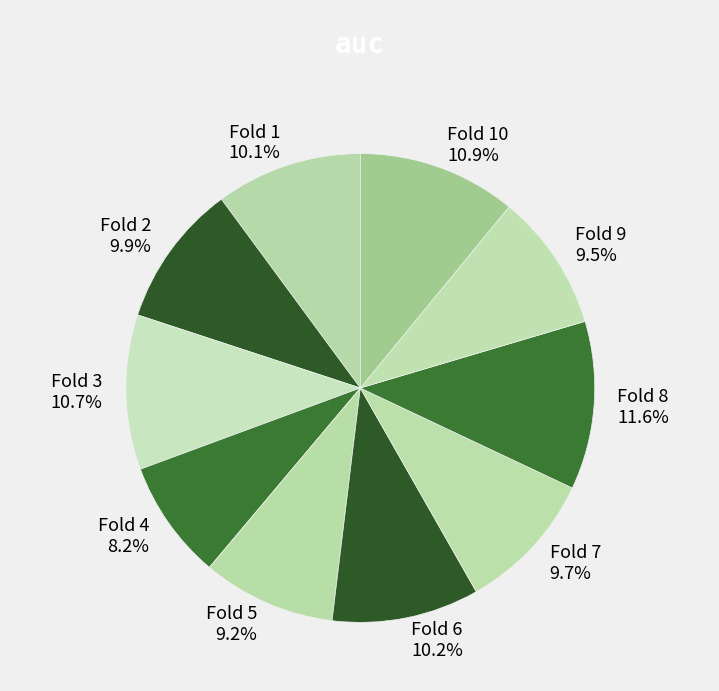

Does any single category account for the majority?

No